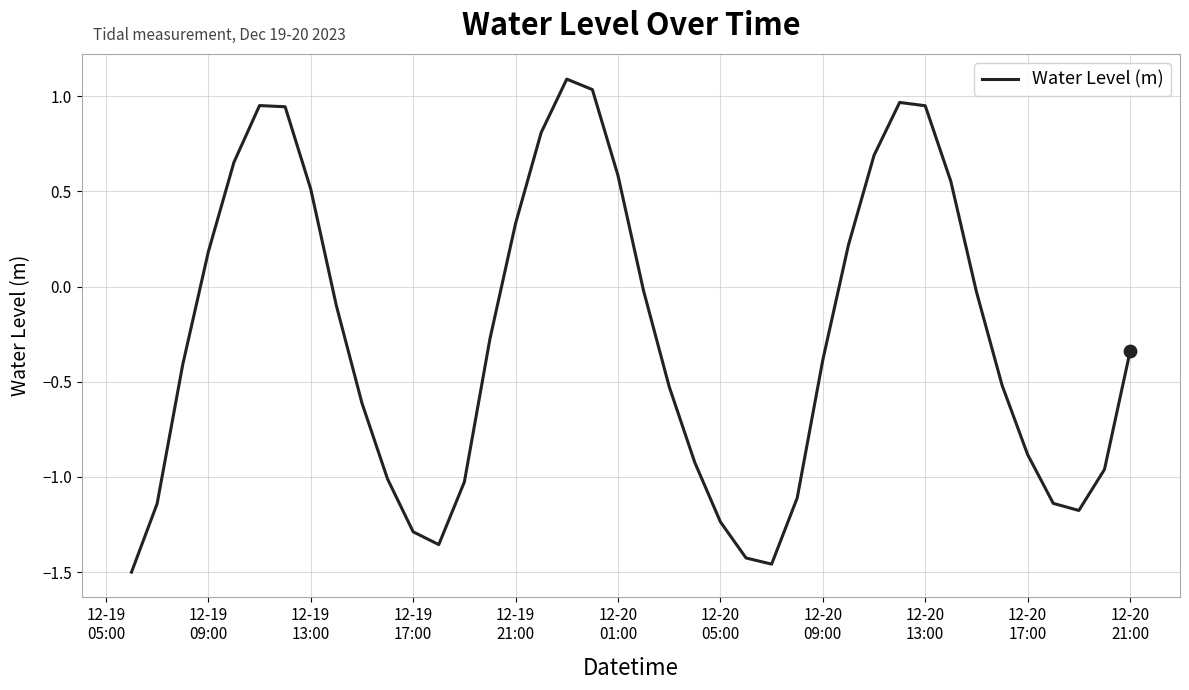

What is the maximum value shown in the chart?

1.1